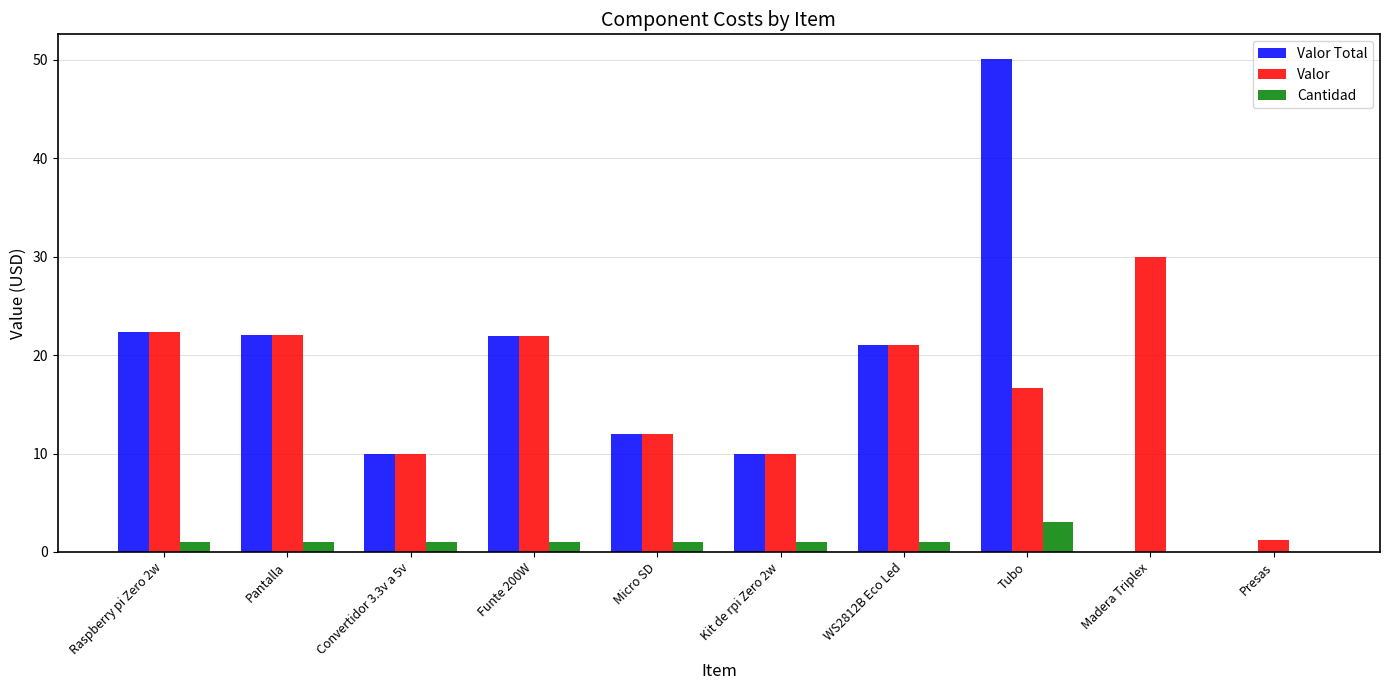

How many groups of bars are there?

10